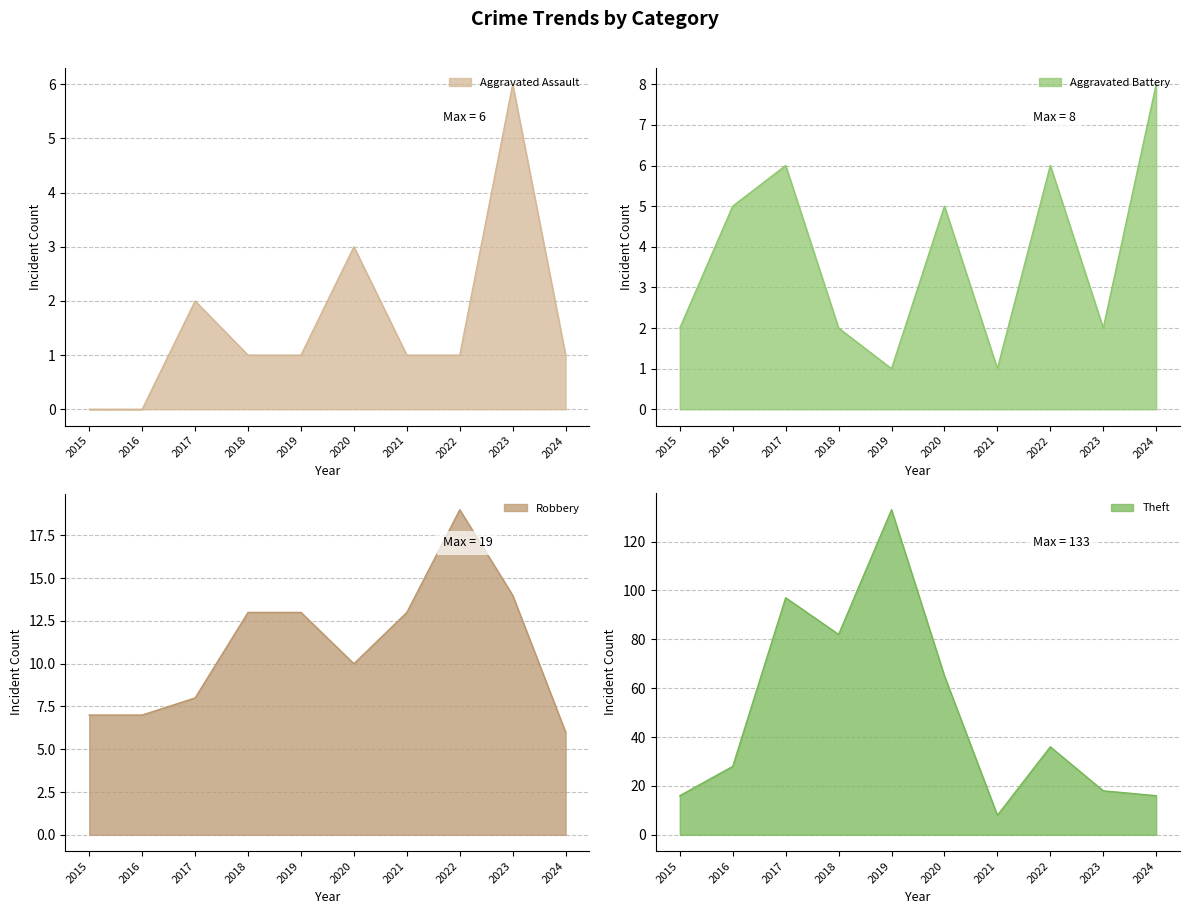

Reading left to right, list all the values displayed in this chart.

Aggravated Assault: 2015=0	2016=0	2017=2	2018=1	2019=1	2020=3	2021=1	2022=1	2023=6	2024=1
Aggravated Battery: 2015=2	2016=5	2017=6	2018=2	2019=1	2020=5	2021=1	2022=6	2023=2	2024=8
Robbery: 2015=7	2016=7	2017=8	2018=13	2019=13	2020=10	2021=13	2022=19	2023=14	2024=6
Theft: 2015=16	2016=28	2017=97	2018=82	2019=133	2020=65	2021=8	2022=36	2023=18	2024=16